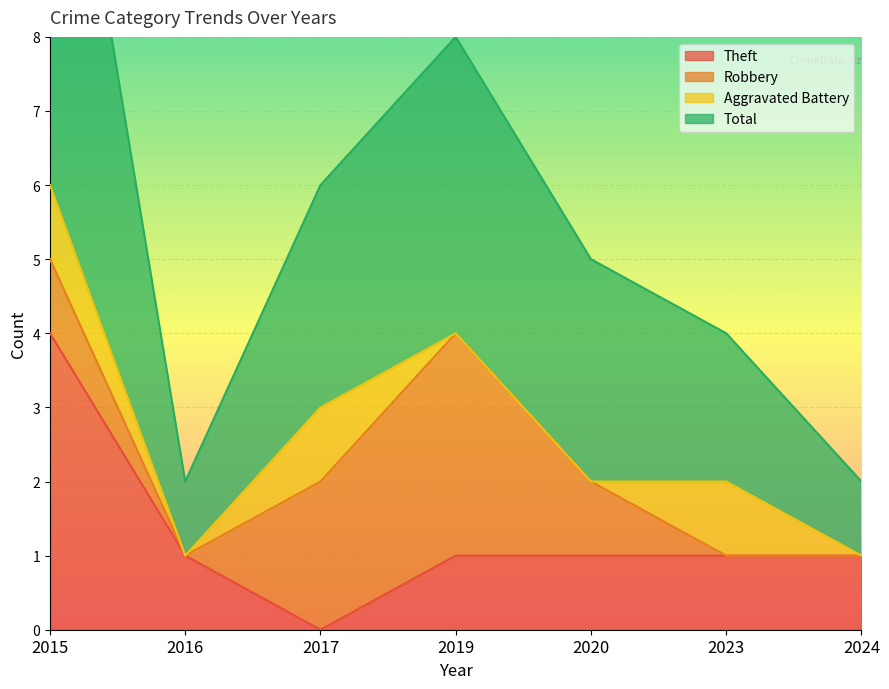

The value of Theft at 2016 is 1. True or false?

True